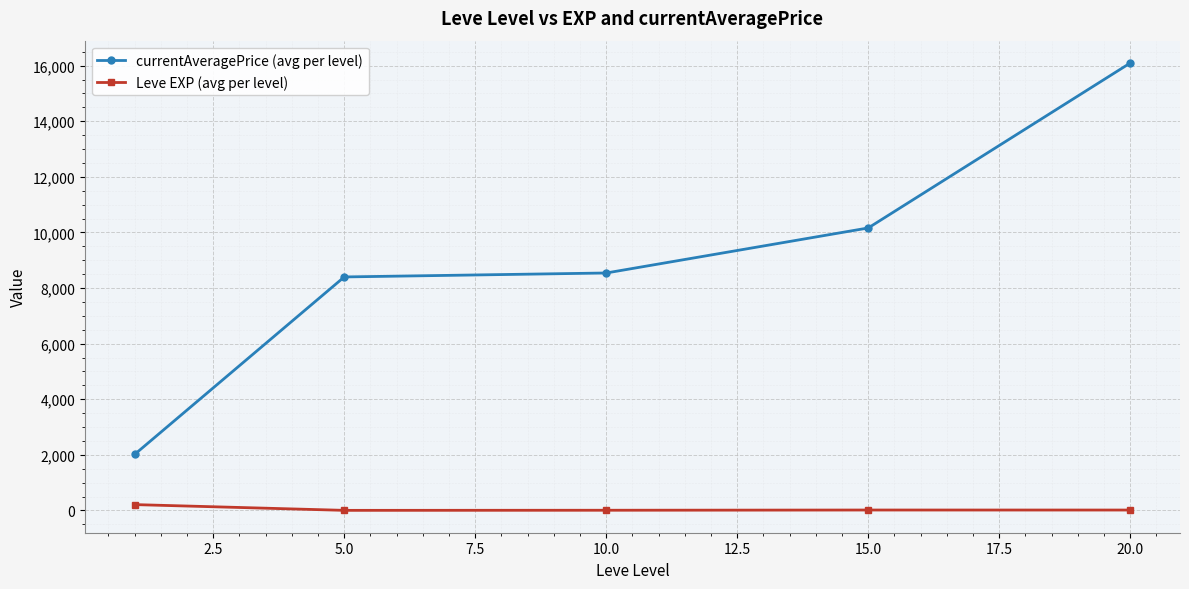

True or false: currentAveragePrice (avg per level) and Leve EXP (avg per level) cross at least once.

False